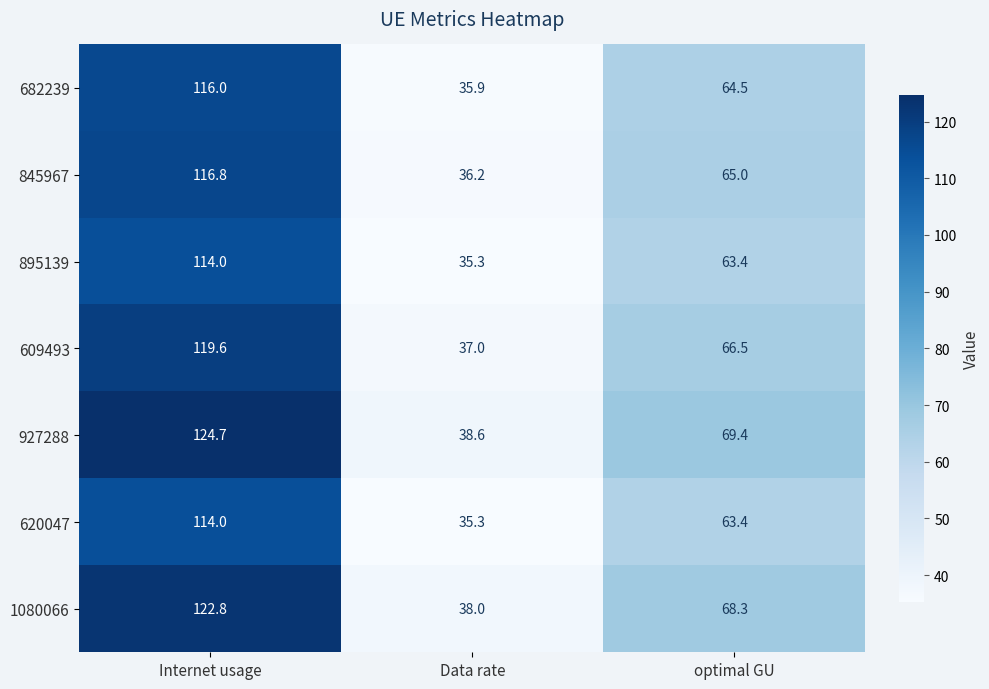

Which category has the lowest value across all series?

Data rate